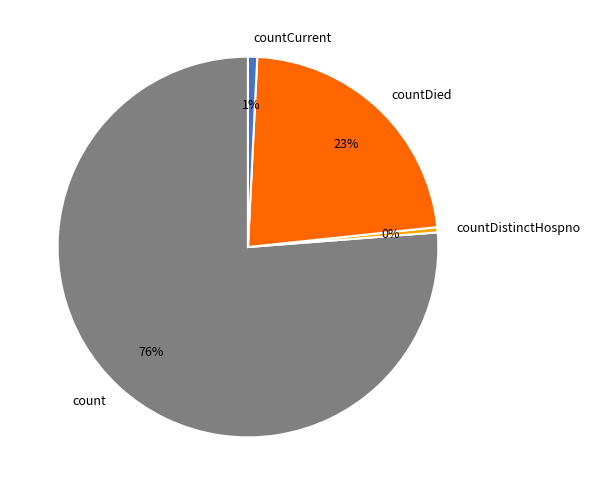

Combined, do countDied and count account for over 50%?

Yes